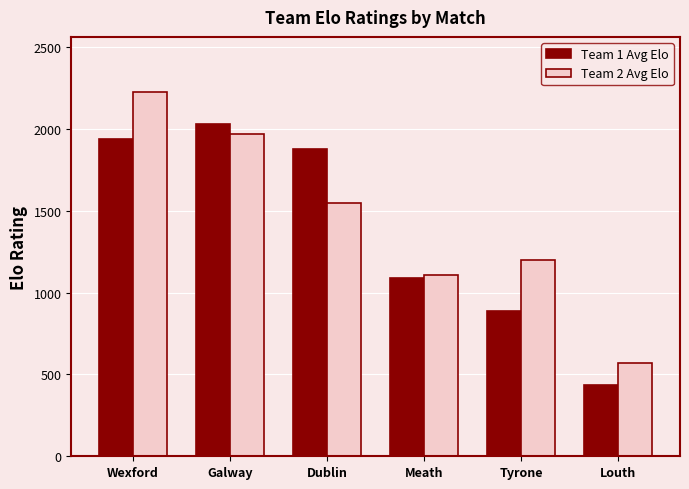

What is the sum of all Team 2 Avg Elo values?

8613